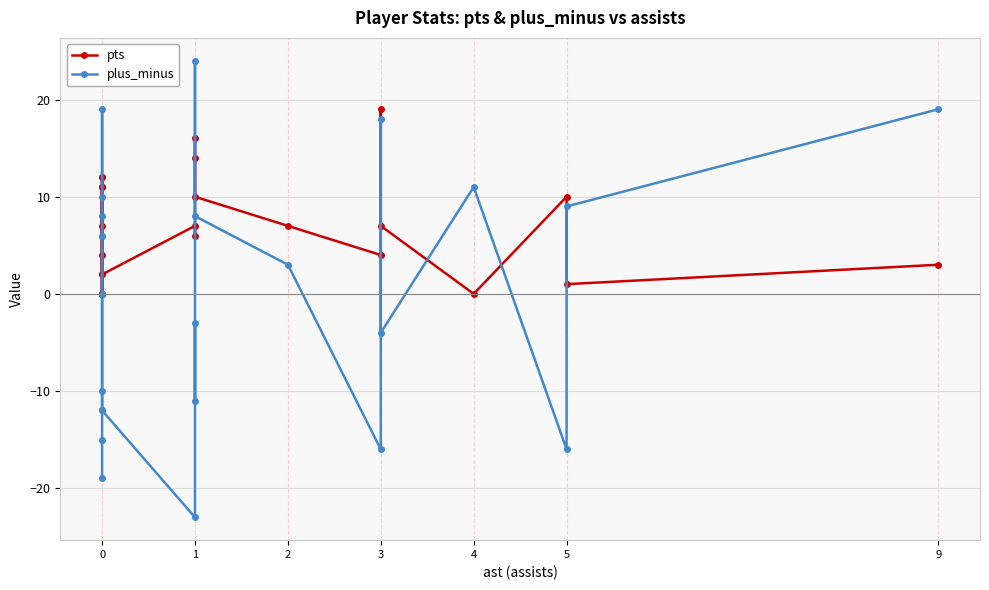

How many categories are shown in the chart?

24